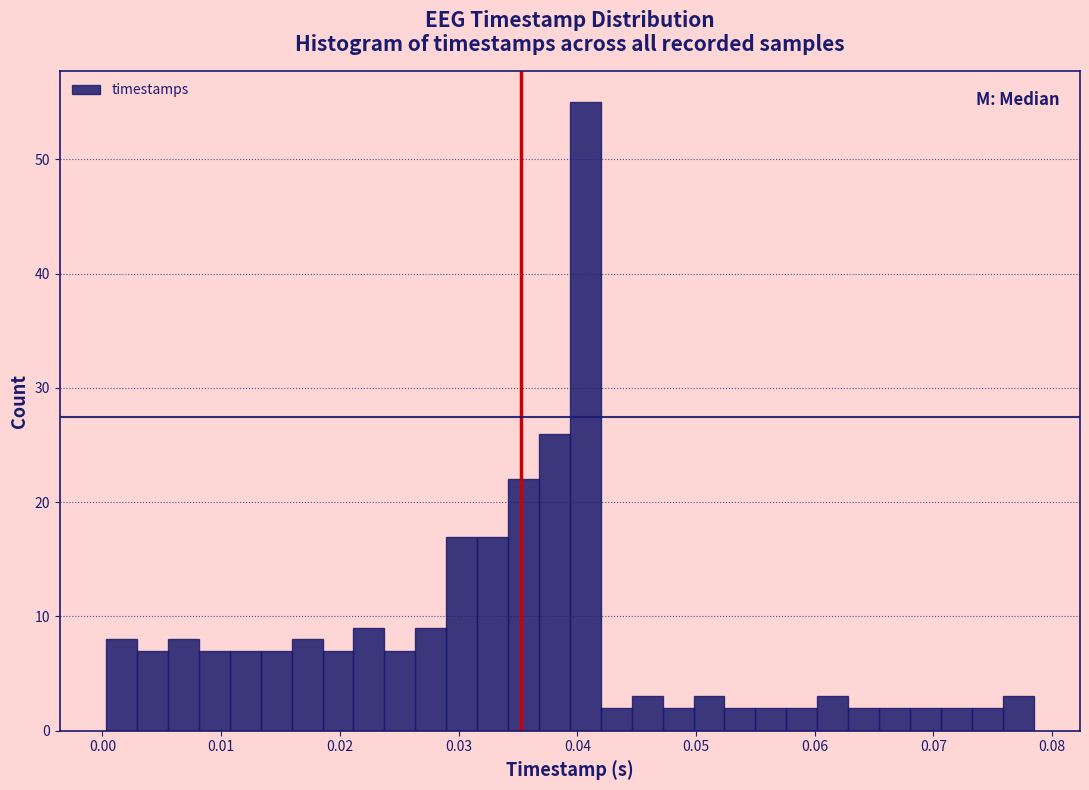

Read against the x-axis, roughly where is the centre of the tallest bar?

0.041